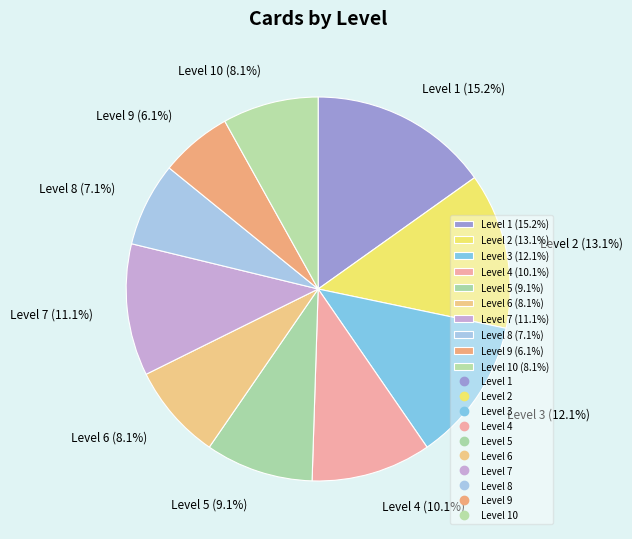

Does Level 9 (6.1%) account for over 50% of the chart?

No